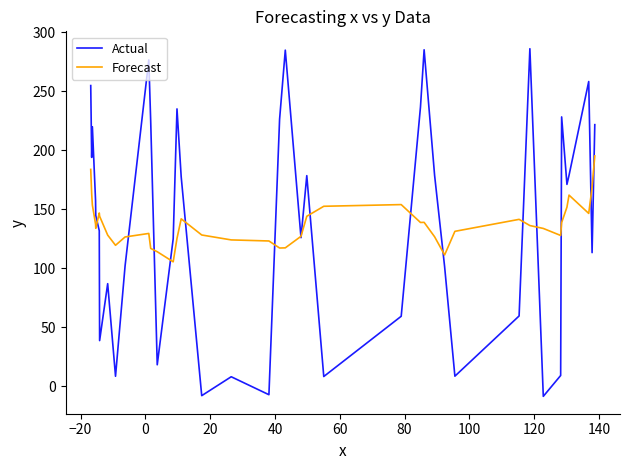

What is the minimum value for Forecast?

105.5